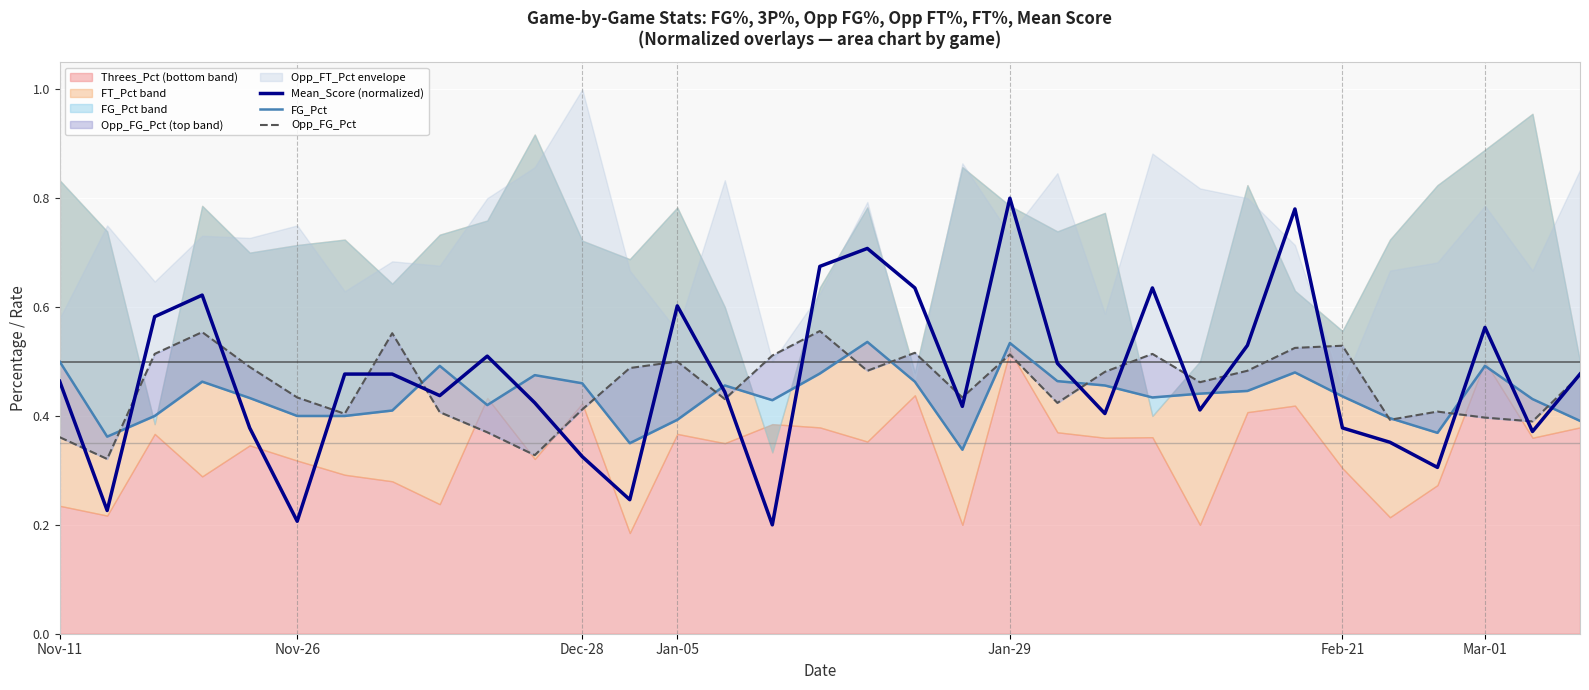

Reading left to right, what are all the values shown in this chart?

Mean_Score (normalized): 0.5	0.2	0.6	0.6	0.4	0.2	0.5	0.5	0.4	0.5	0.4	0.3	0.2	0.6	0.4	0.2	0.7	0.7	0.6	0.4	0.8	0.5	0.4	0.6	0.4	0.5	0.8	0.4	0.4	0.3	0.6	0.4	0.5
FG_Pct: 0.5	0.4	0.4	0.5	0.4	0.4	0.4	0.4	0.5	0.4	0.5	0.5	0.3	0.4	0.5	0.4	0.5	0.5	0.5	0.3	0.5	0.5	0.5	0.4	0.4	0.4	0.5	0.4	0.4	0.4	0.5	0.4	0.4
Opp_FG_Pct: 0.4	0.3	0.5	0.6	0.5	0.4	0.4	0.6	0.4	0.4	0.3	0.4	0.5	0.5	0.4	0.5	0.6	0.5	0.5	0.4	0.5	0.4	0.5	0.5	0.5	0.5	0.5	0.5	0.4	0.4	0.4	0.4	0.5